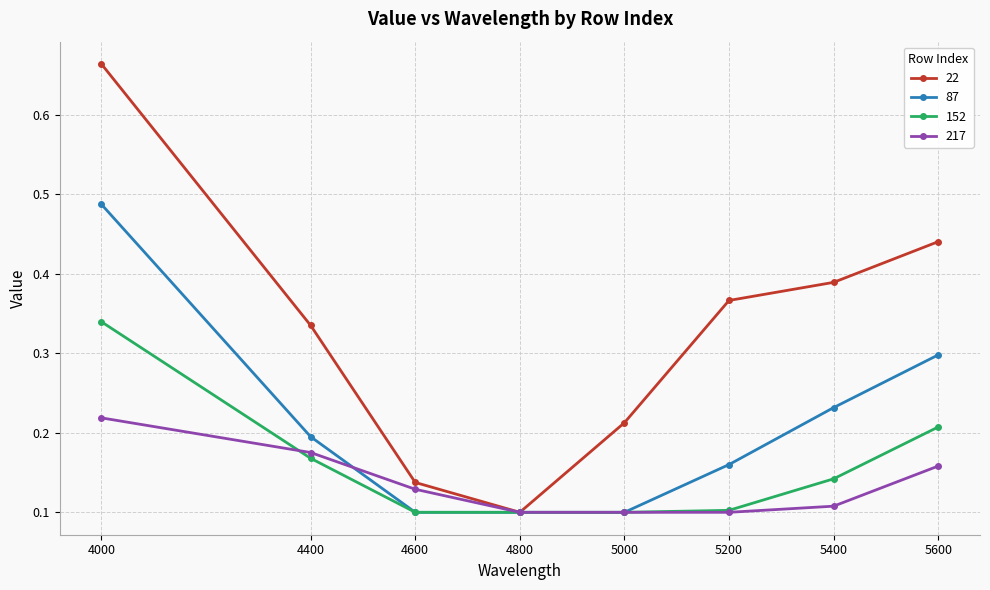

What is the total value across all series at 4400?

0.9